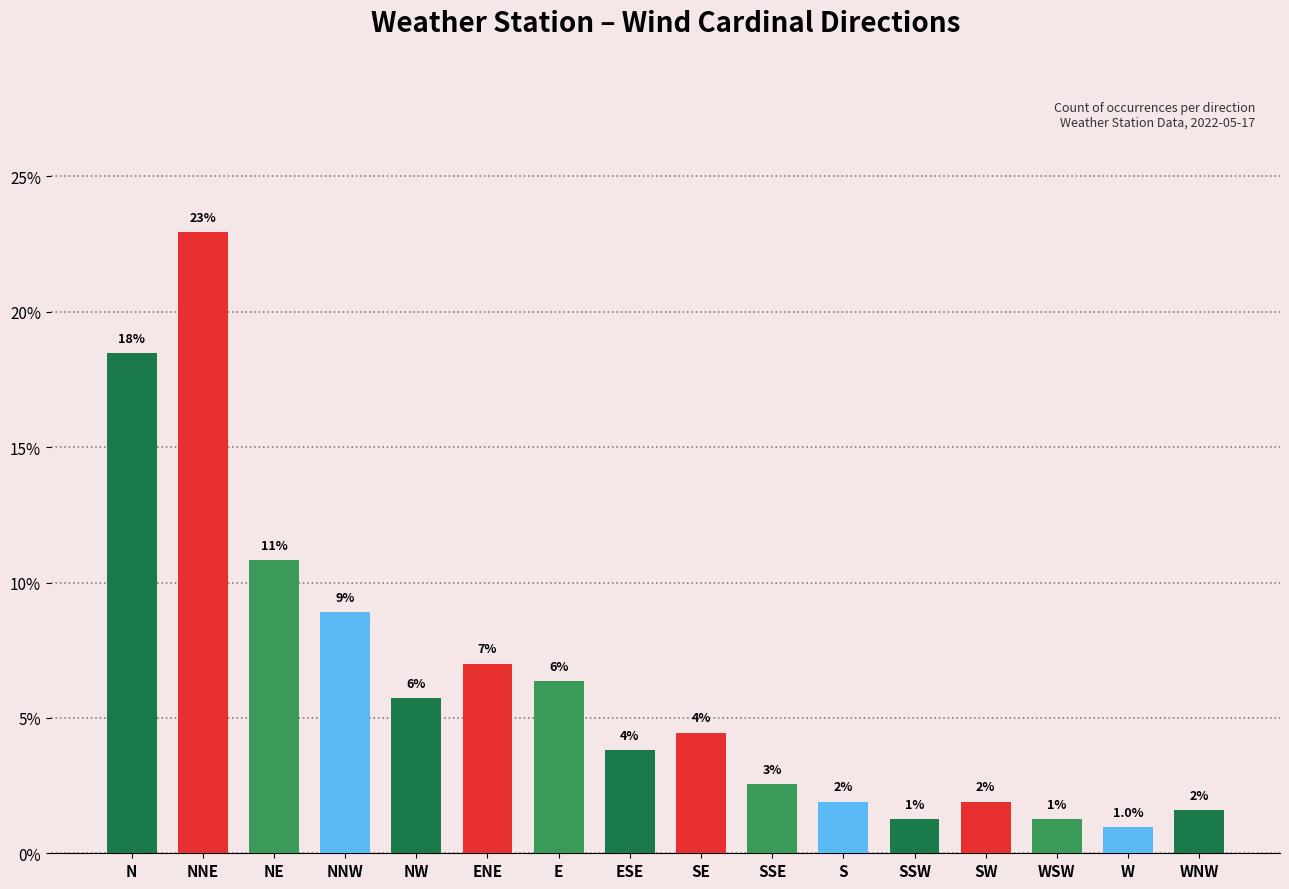

Are the bars horizontal?

No